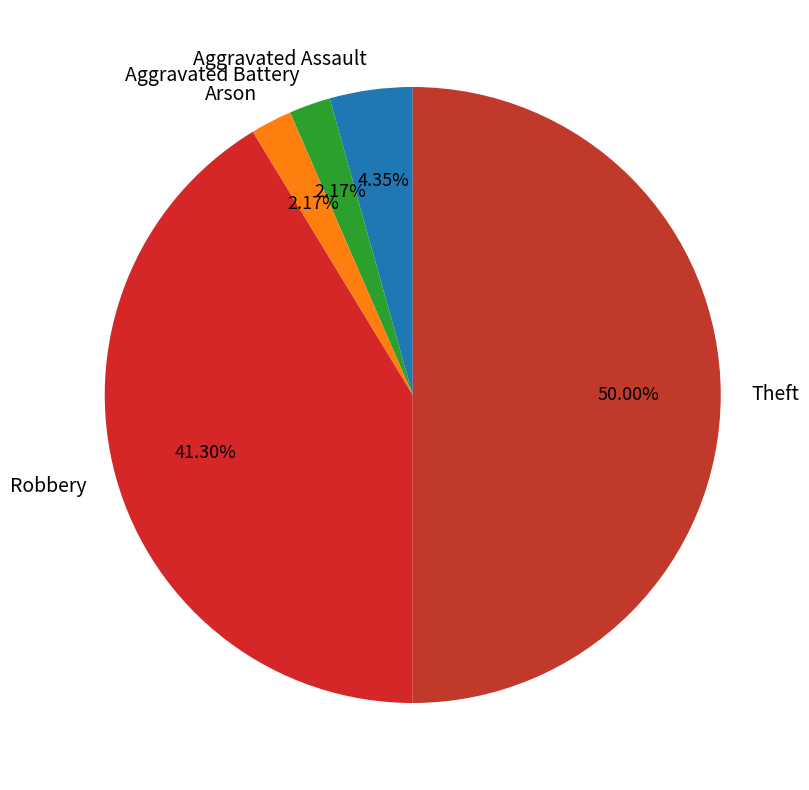

True or false: Aggravated Battery accounts for 2% of the total.

True